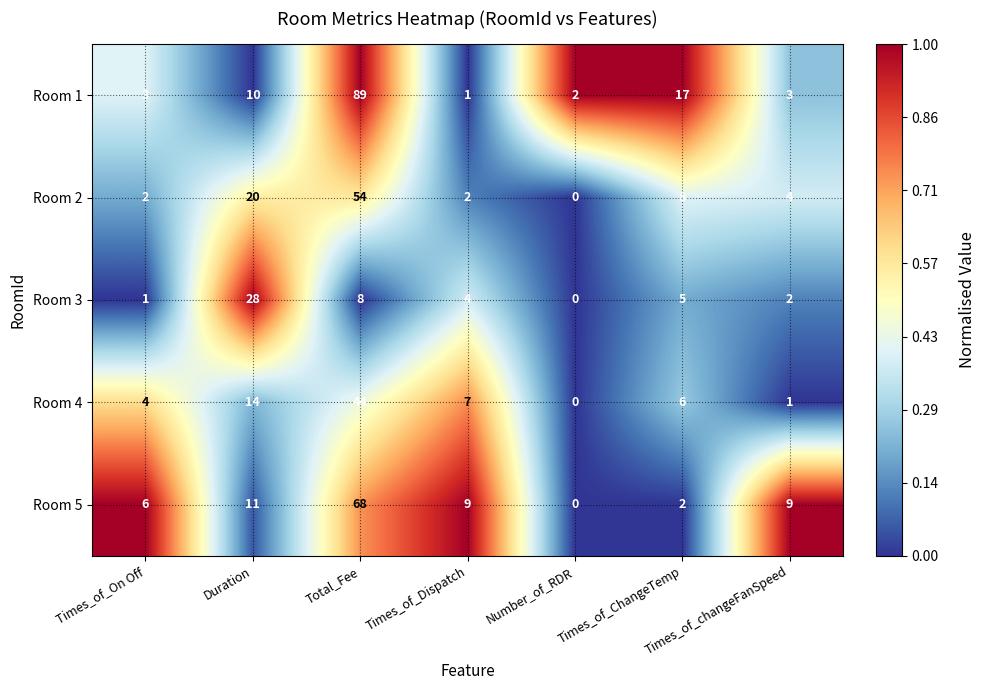

How many series are shown in this chart?

5